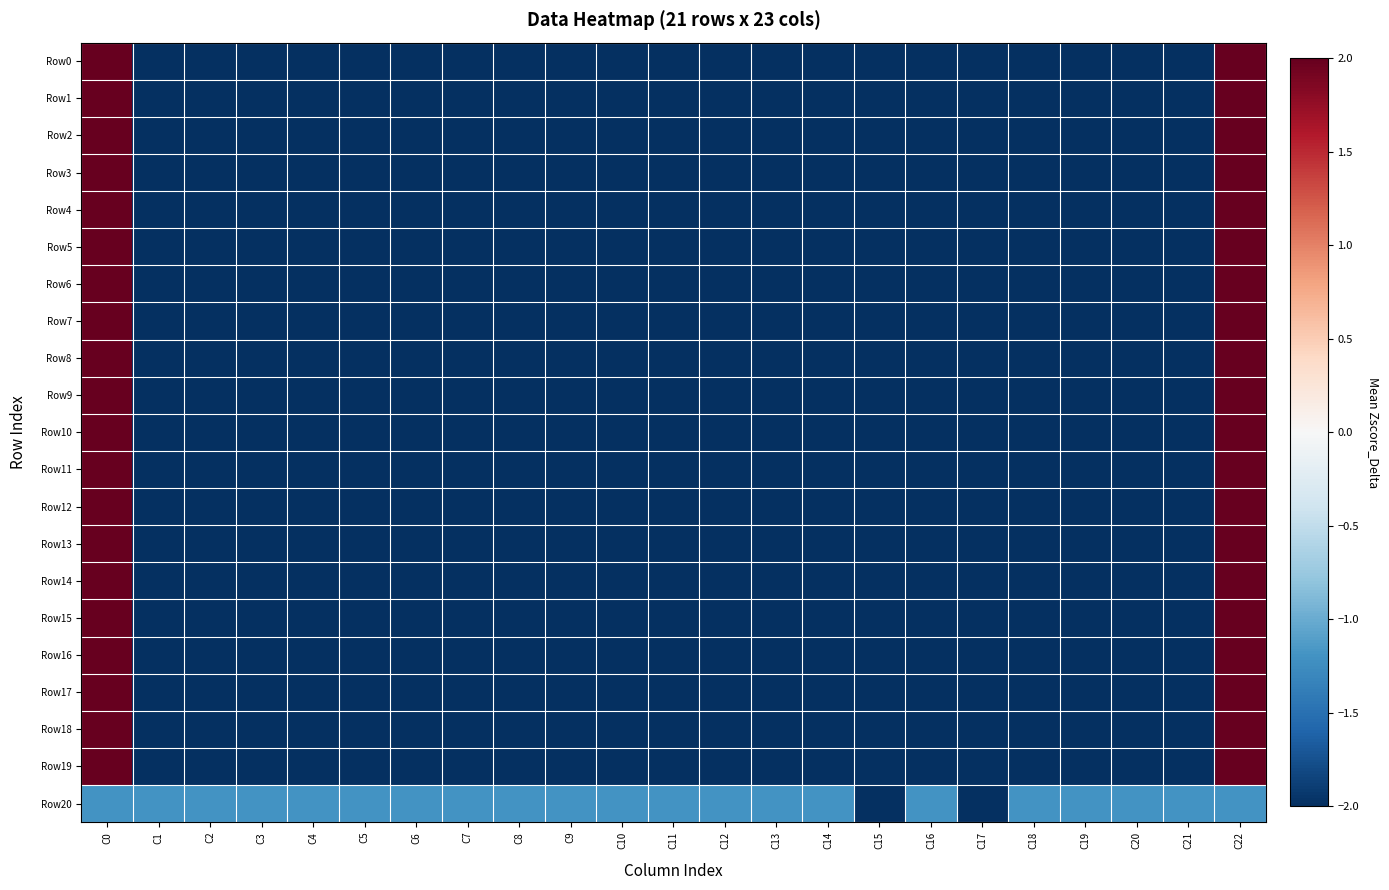

Between C9 and C13, which is larger?

C9